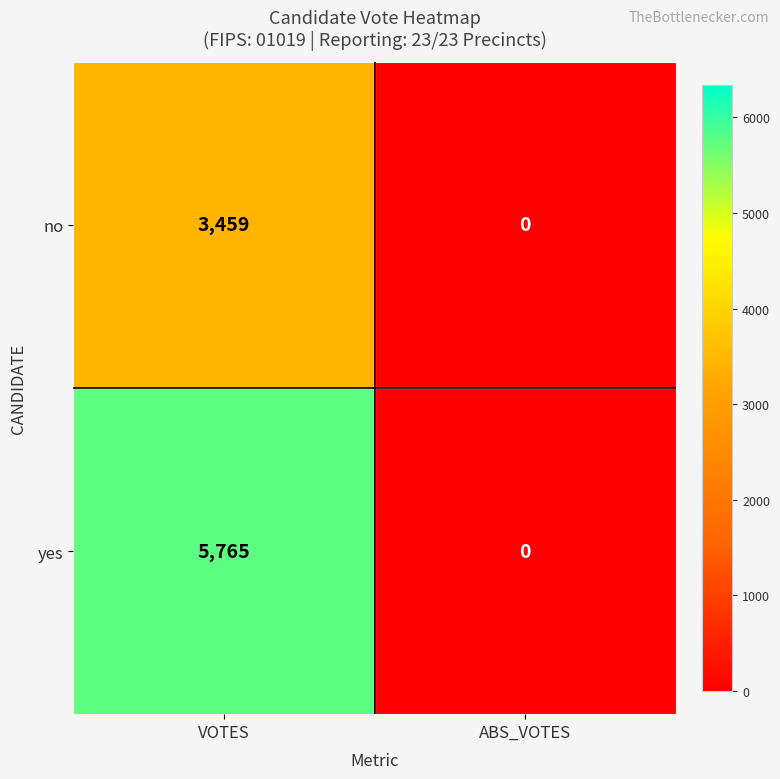

Which series has the largest total across all categories?

yes